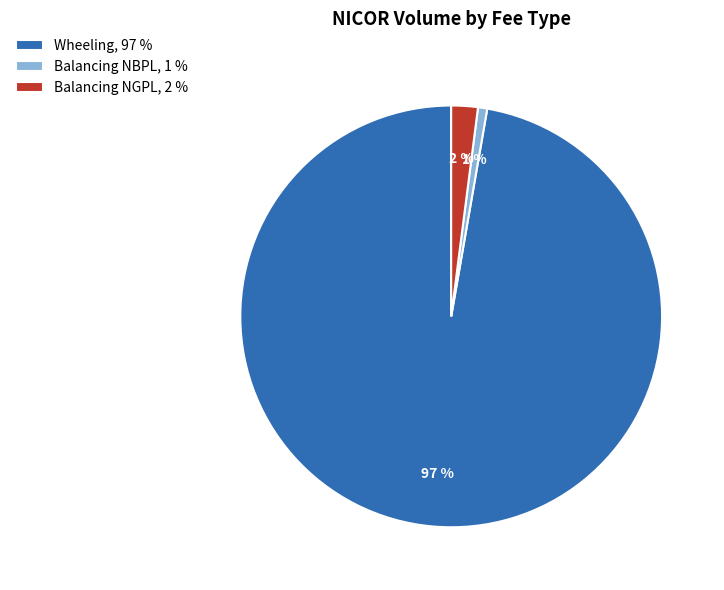

Between Balancing NGPL, 2 % and Balancing NBPL, 1 %, which is larger?

Balancing NGPL, 2 %